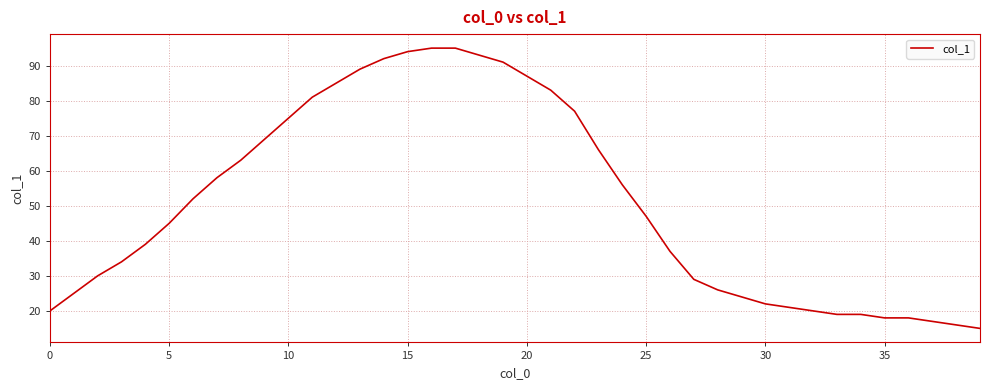

What is the greatest value displayed?

95